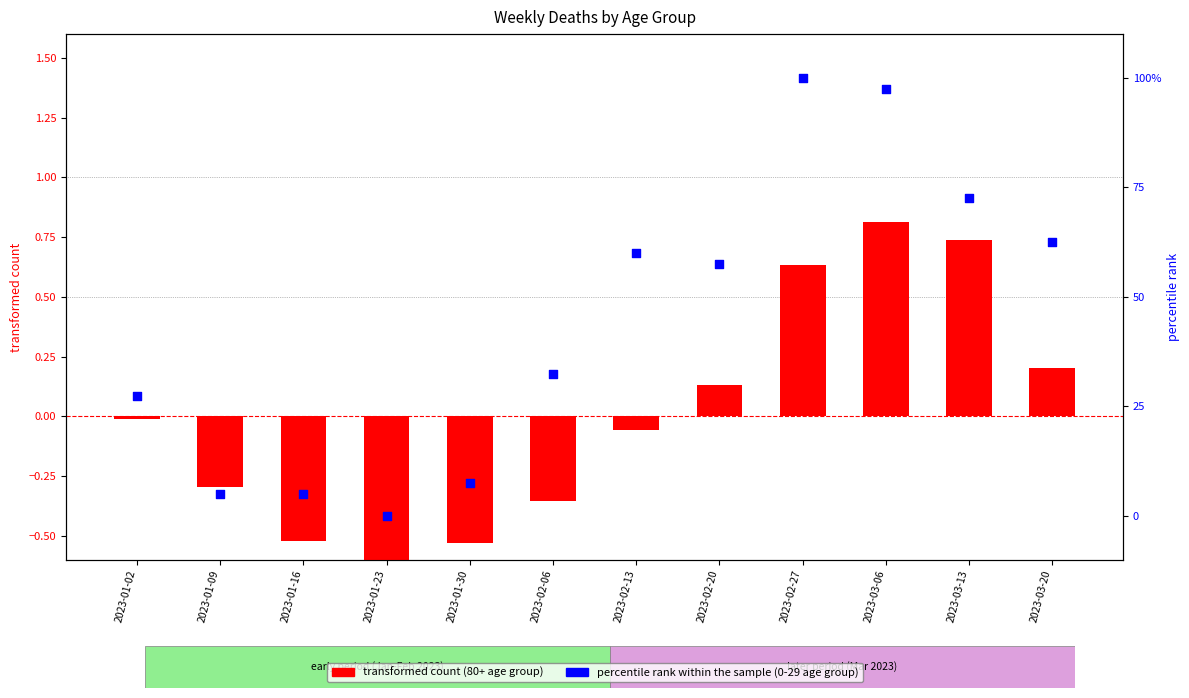

Is the value of percentile rank within the sample at 2023-01-02 greater than the value of transformed count at 2023-01-02?

Yes